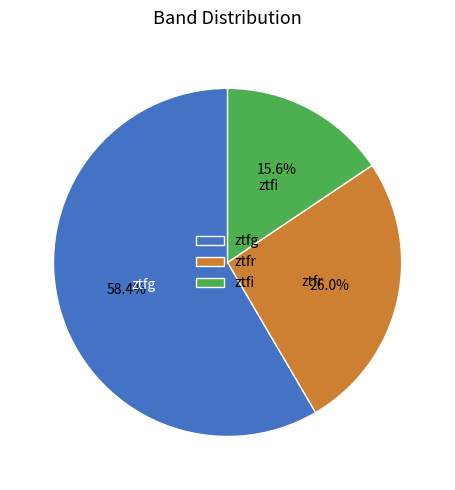

What percentage do ztfi and ztfr together represent?

41.6%